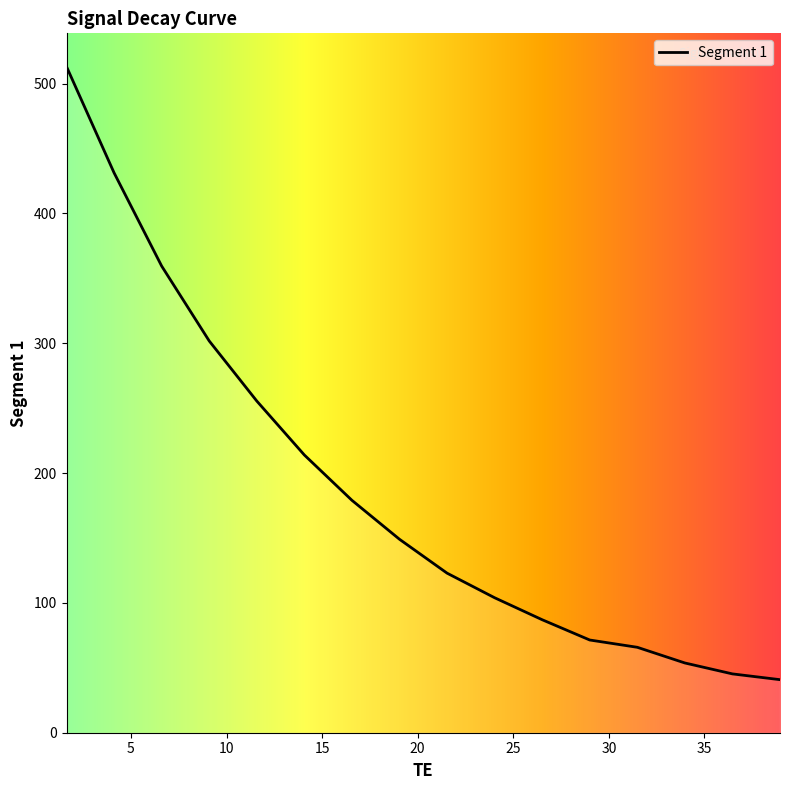

Reading right to left, list all the values displayed in this chart.

38.952=40.9	36.464001=45.3	33.976002=53.7	31.488001=65.8	29.0=71.4	26.511999=87.0	24.024=104.0	21.535999=122.9	19.048=149.0	16.559999=179.0	14.072=213.9	11.584=255.5	9.096=301.7	6.608=359.4	4.12=431.2	1.632=513.0